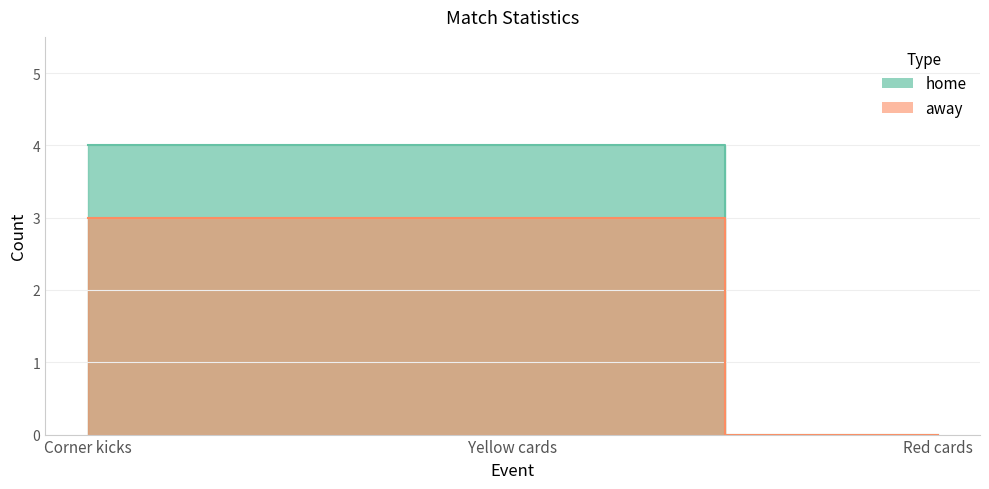

Reading left to right, transcribe all the data shown in this chart.

home: Corner kicks=4	Yellow cards=4	Red cards=0
away: Corner kicks=3	Yellow cards=3	Red cards=0